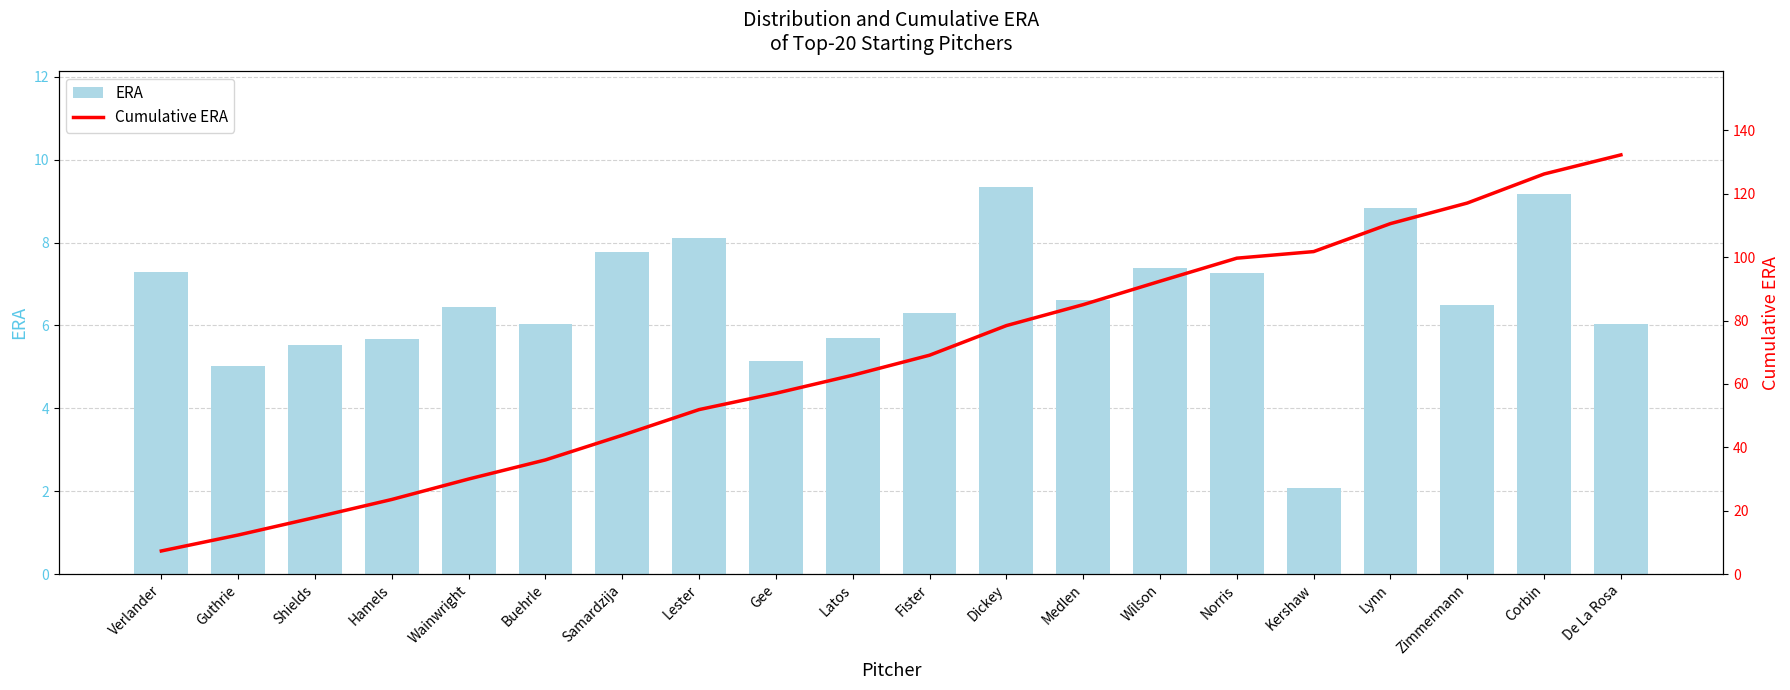

Is it true that ERA equals 2.1 at Kershaw?

True